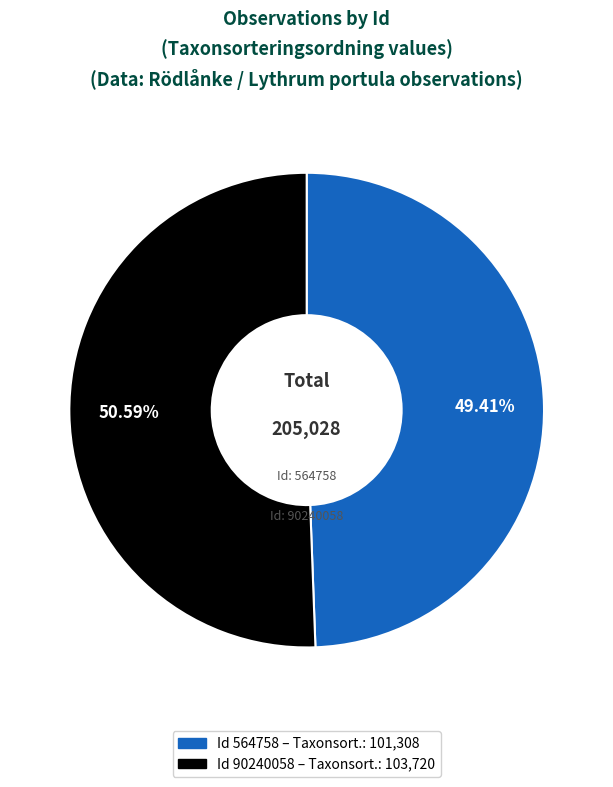

To the nearest percent, what is the average slice percentage?

50%